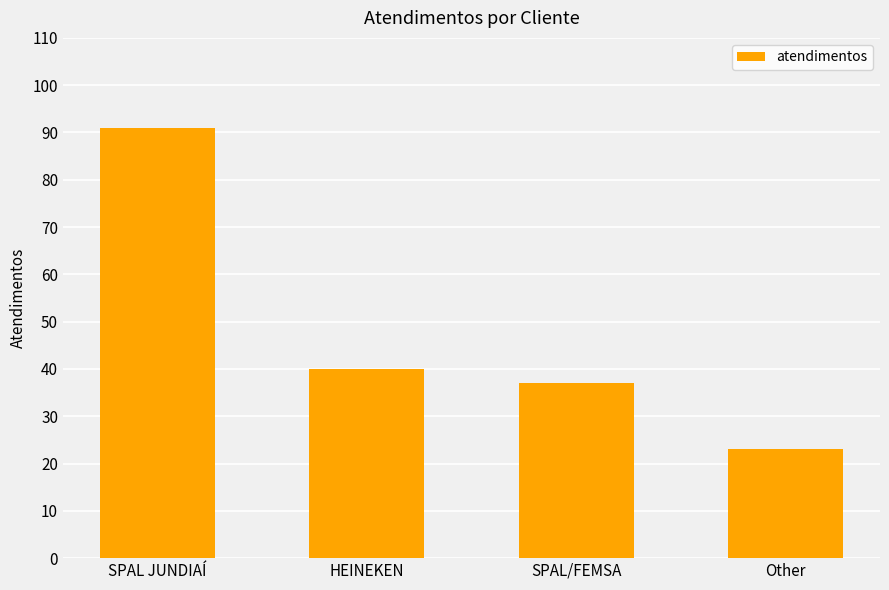

Rank the categories by value from lowest to highest.

Other, SPAL/FEMSA, HEINEKEN, SPAL JUNDIAÍ